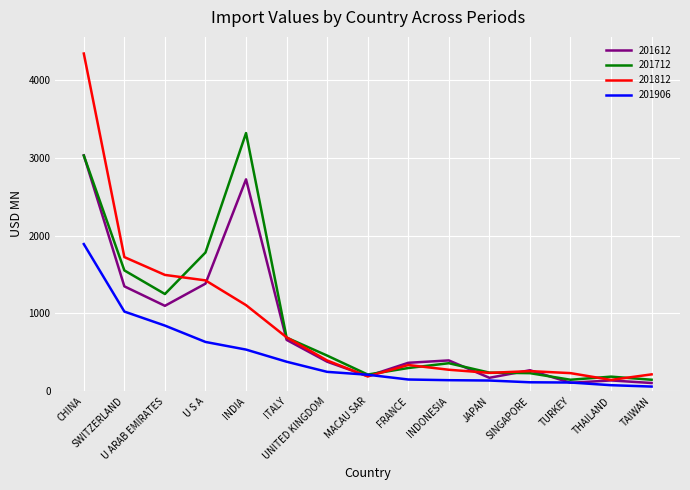

Which category has the highest value in the 201906 series?

CHINA